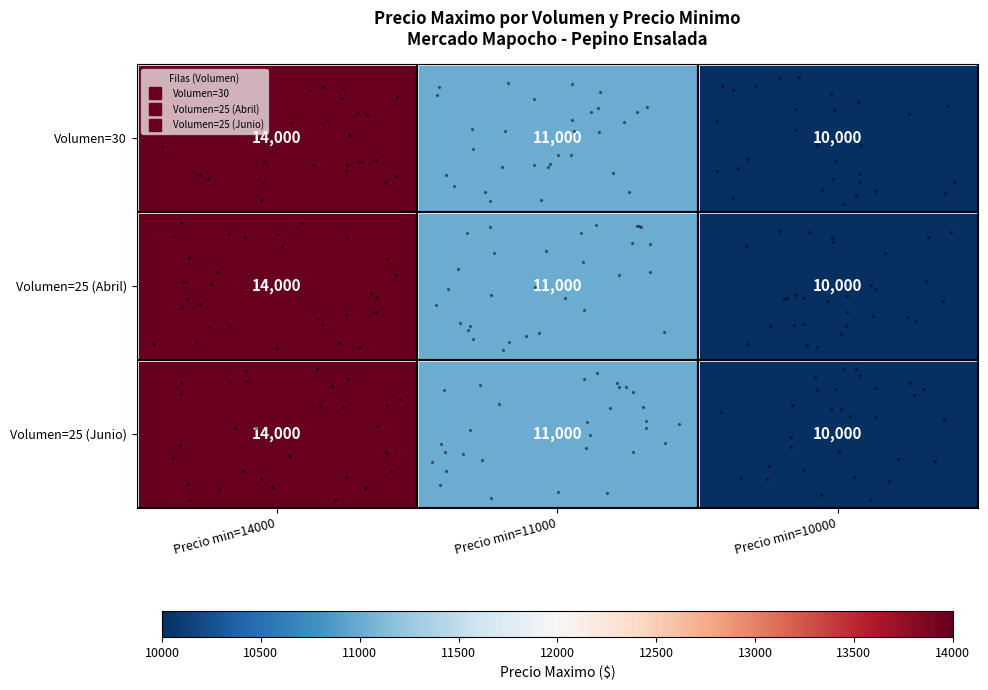

The Volumen=30 series shows 10000 at Precio min=10000. True or false?

True